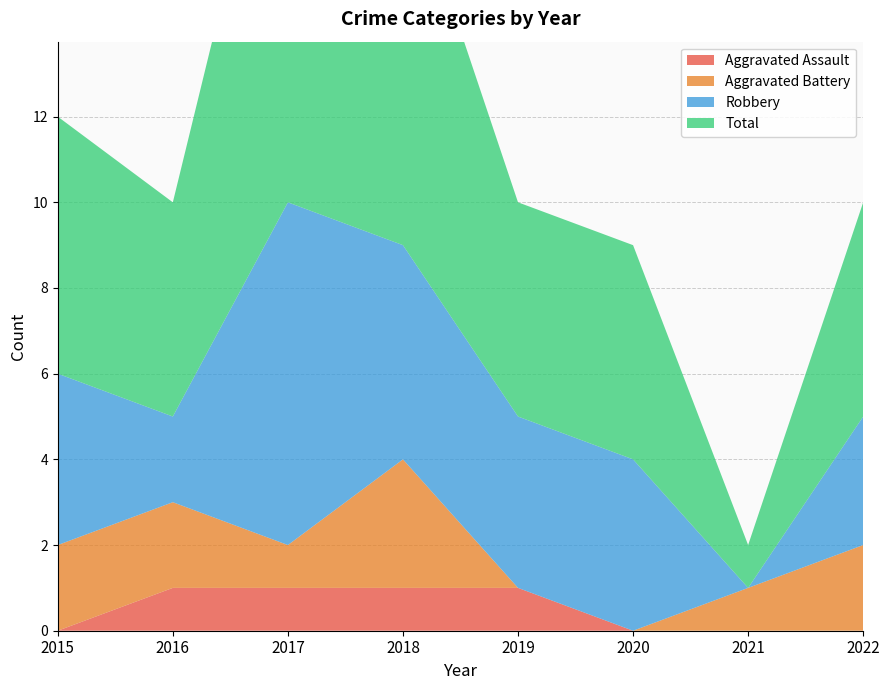

Reading left to right, list all the values displayed in this chart.

Aggravated Assault: 0	1	1	1	1	0	0	0
Aggravated Battery: 2	2	1	3	0	0	1	2
Robbery: 4	2	8	5	4	4	0	3
Total: 6	5	11	9	5	5	1	5